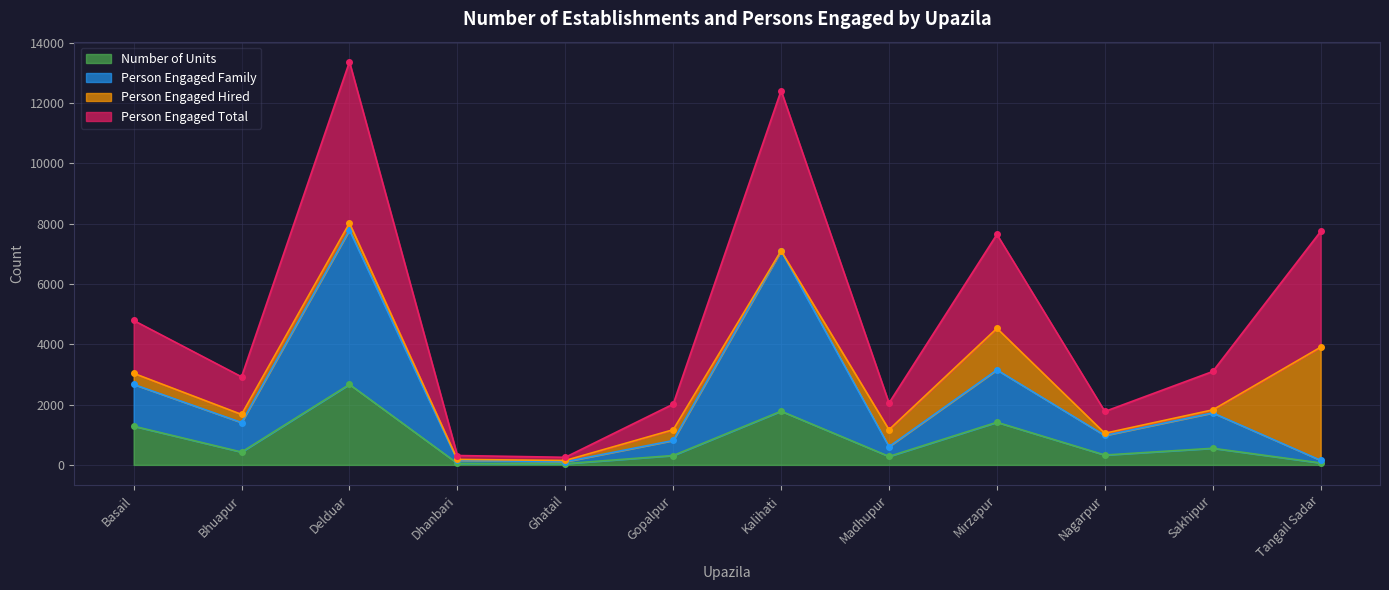

Which series has the largest total across all categories?

Person Engaged Total